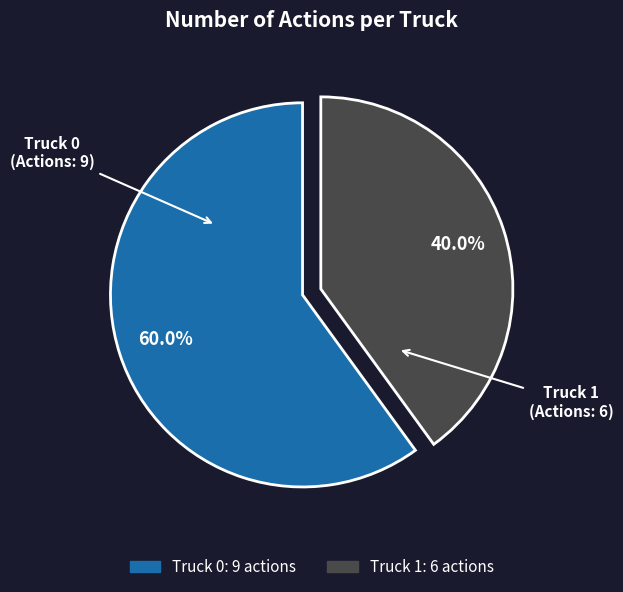

The Truck 0 slice represents 60% of the pie. True or false?

True